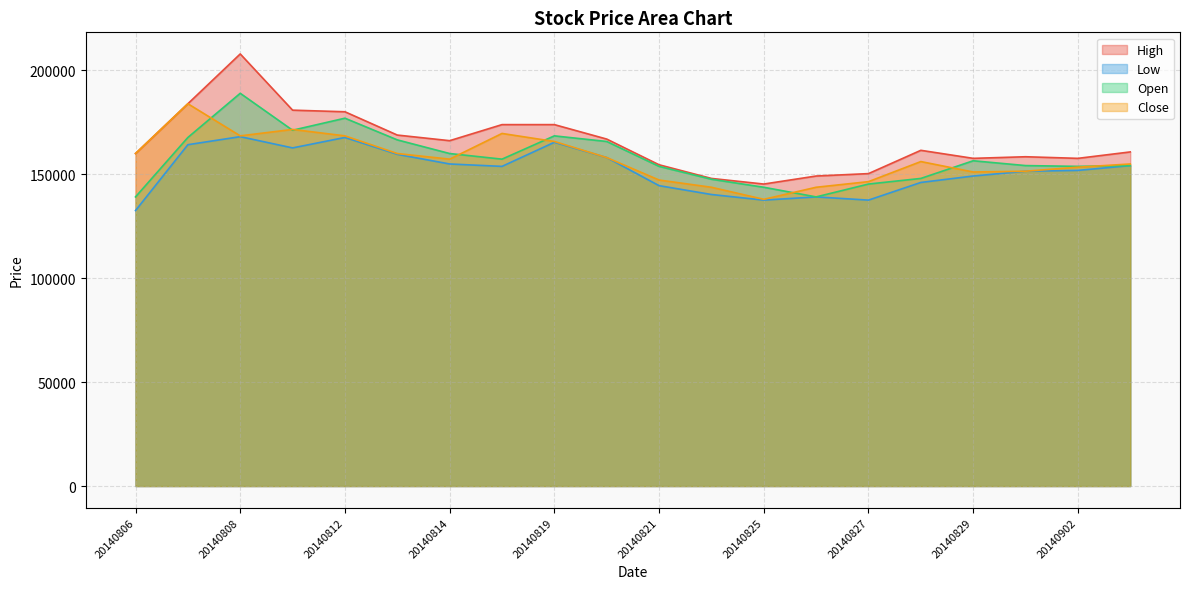

Which series has the largest range (max minus min)?

High